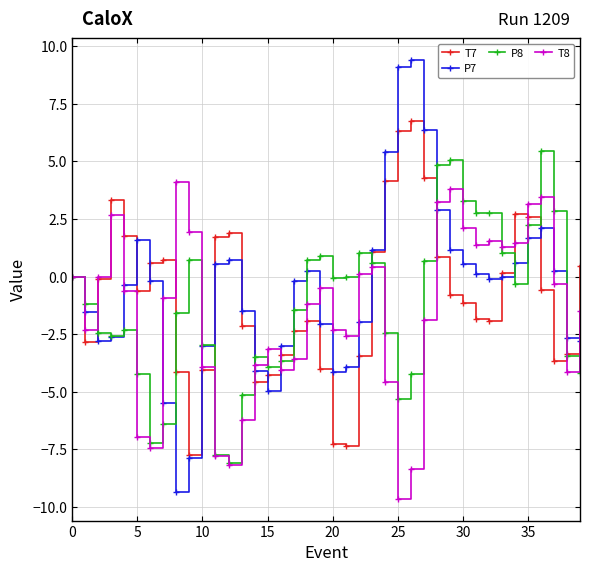

In P7, how many points are lower than both neighbors (excluding endpoints)?

5